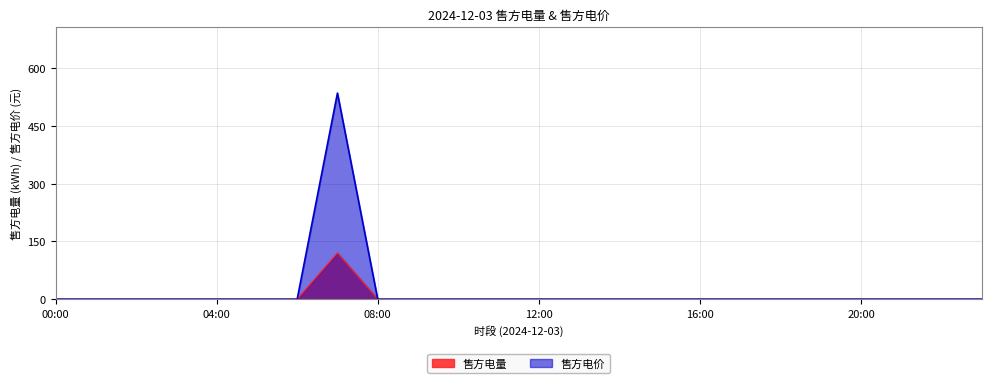

True or false: 售方电价 and 售方电量 cross at least once.

False